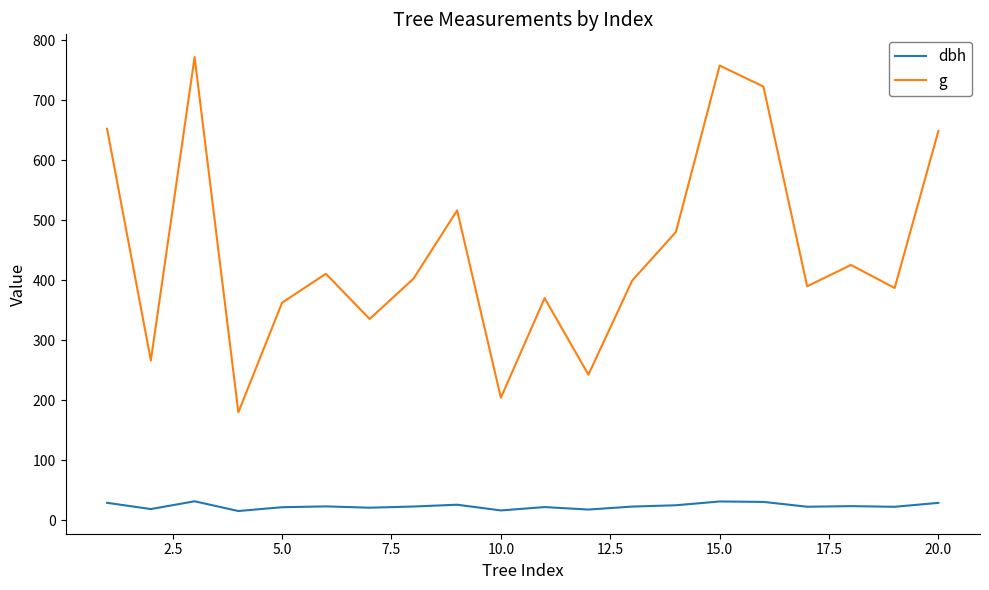

True or false: g and dbh intersect in this chart.

False